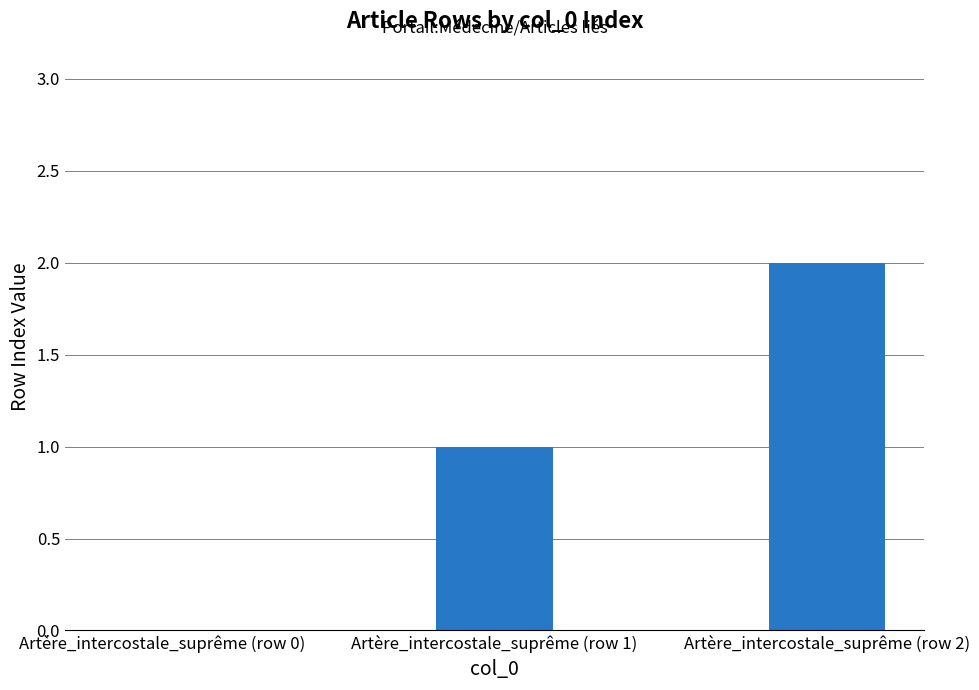

True or false: the data shows 3 at Artère_intercostale_suprême (row 2).

False